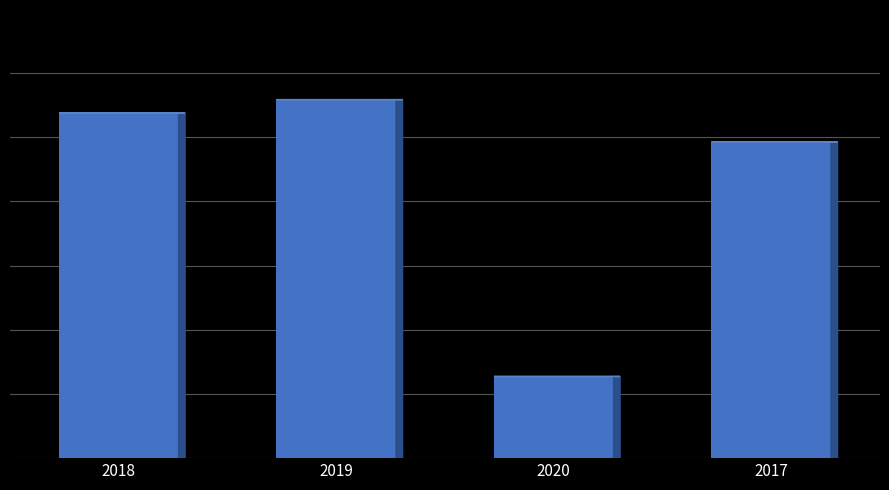

What is the change in value from 2020 to 2017?

+18268.7